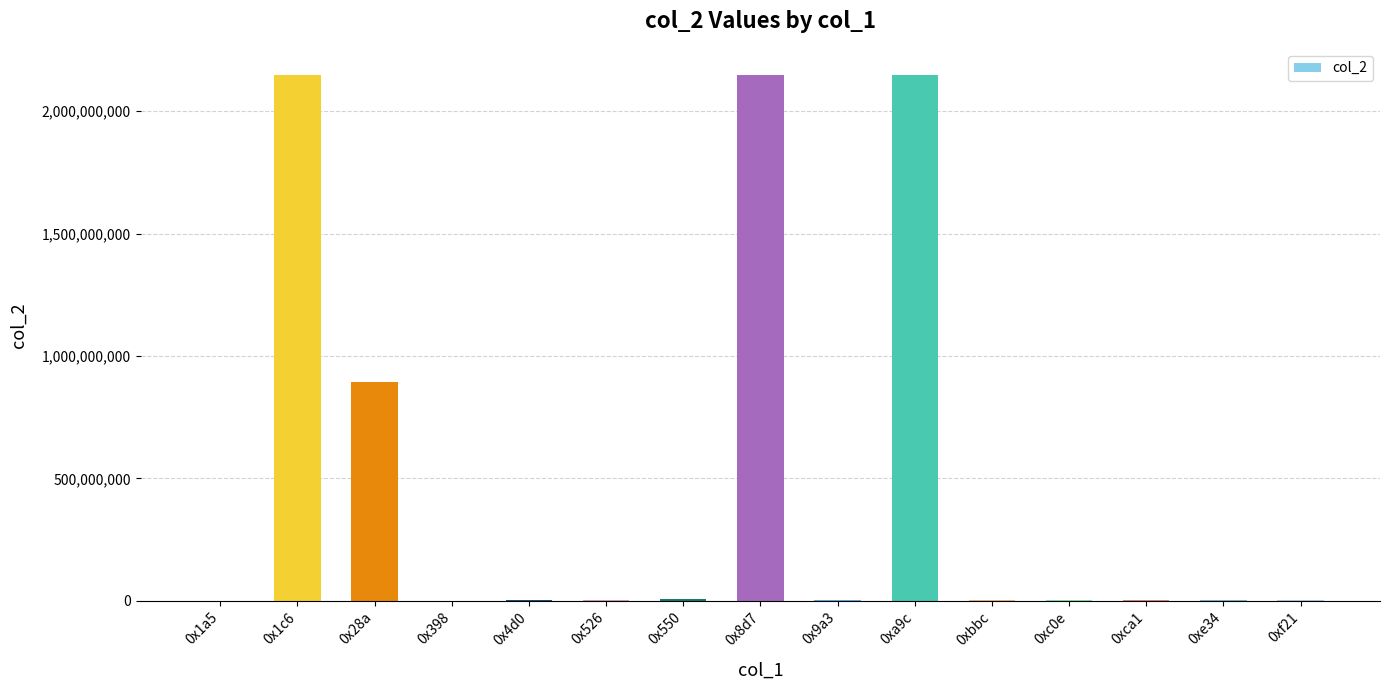

Is it true that the value at 0x1c6 is 2966788545?

False